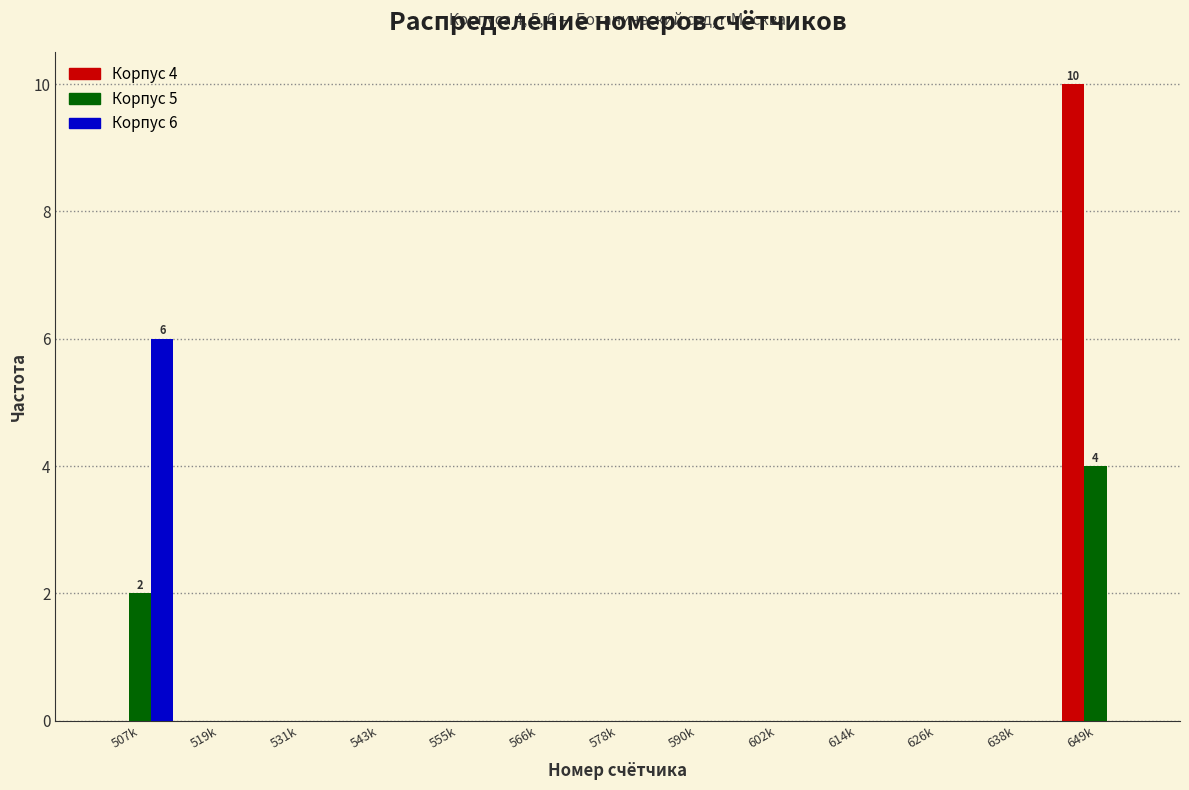

Which series changed the most between 531k and 649k?

Корпус 4